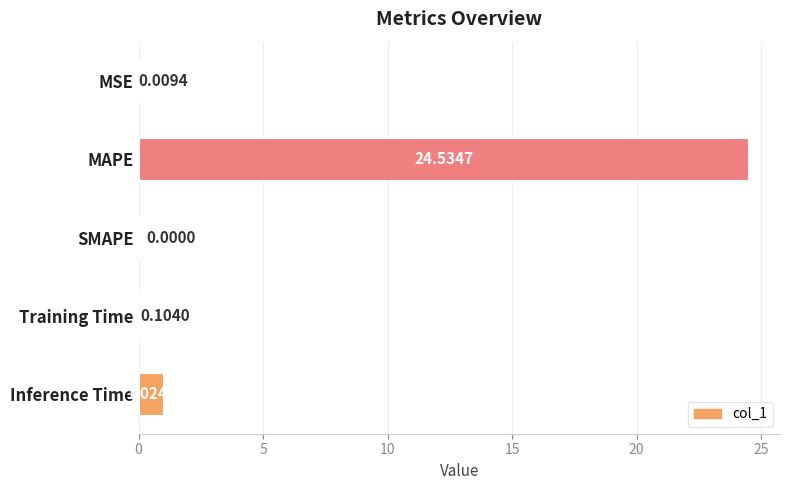

Are the bars grouped side by side (vs. stacked)?

No